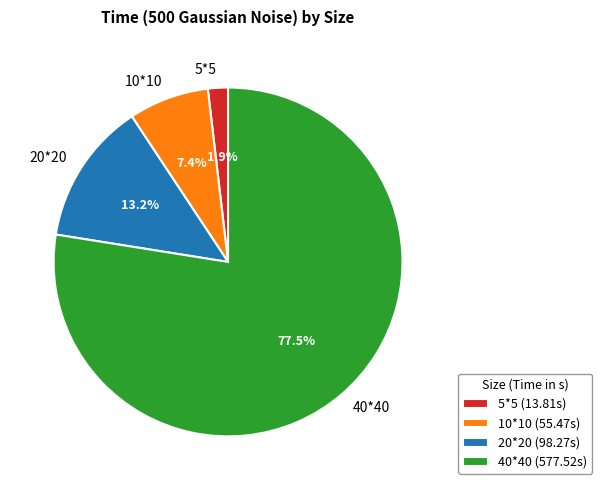

To the nearest percent, what is the difference between the largest and smallest slice percentages?

76%